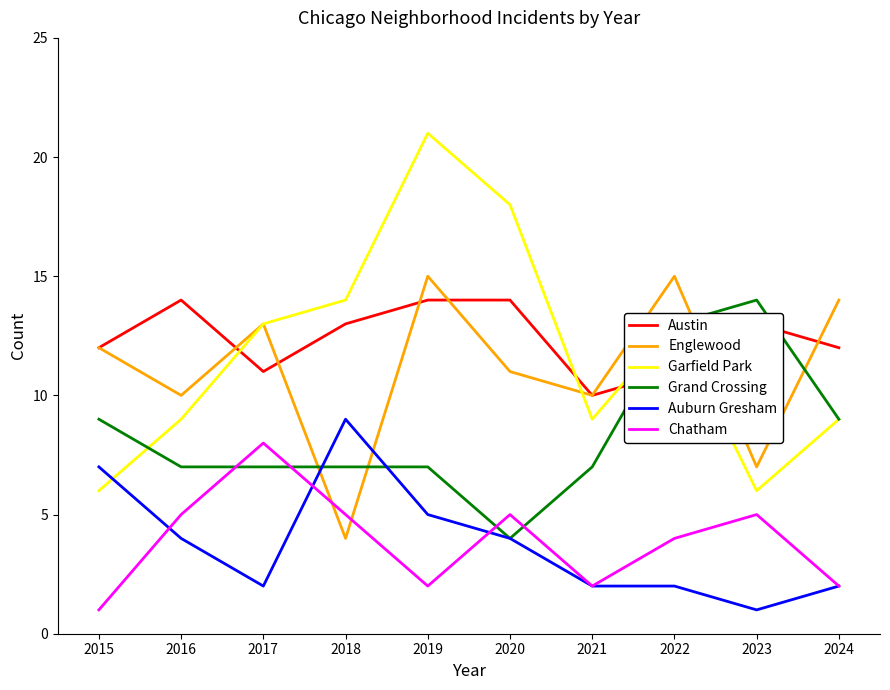

Is it true that Austin equals 5 at 2016?

False